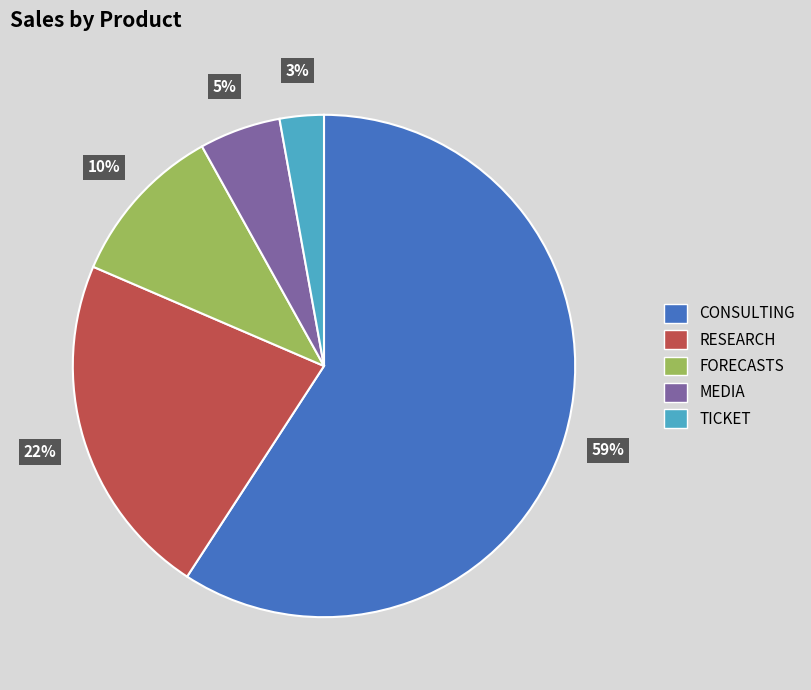

Count the number of slices in the pie.

5